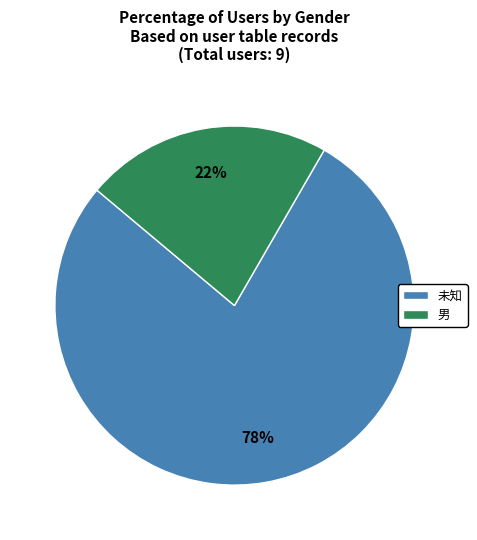

Which category has the biggest portion of the pie?

未知